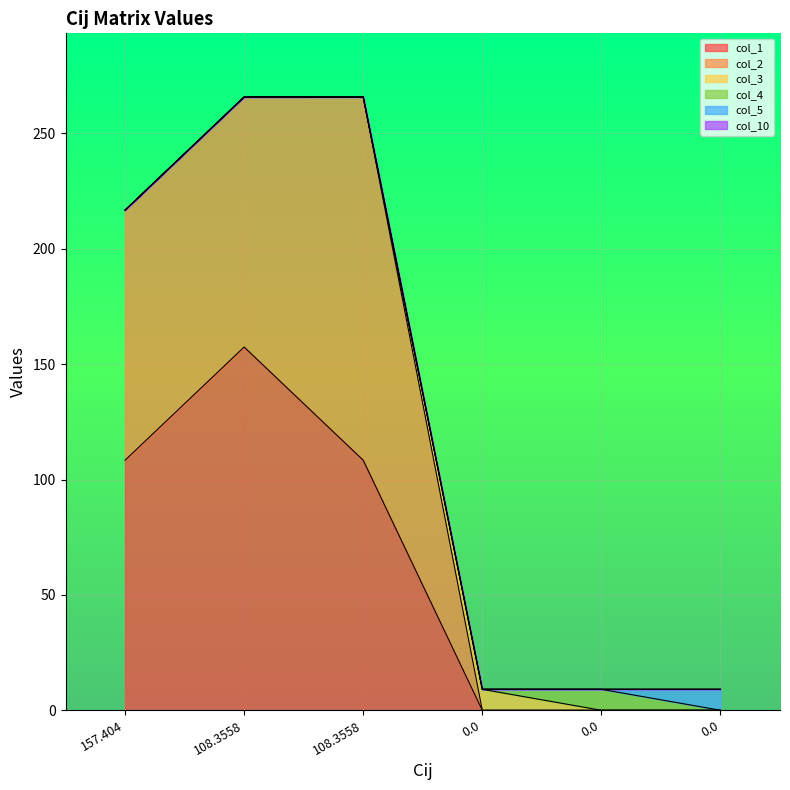

What is the maximum value shown in the chart?

157.4